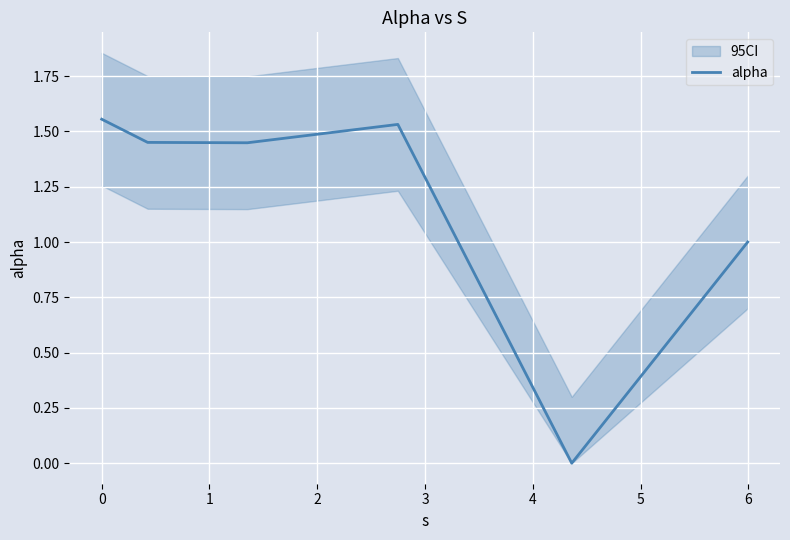

What is the label of the 3rd point from the left?

1